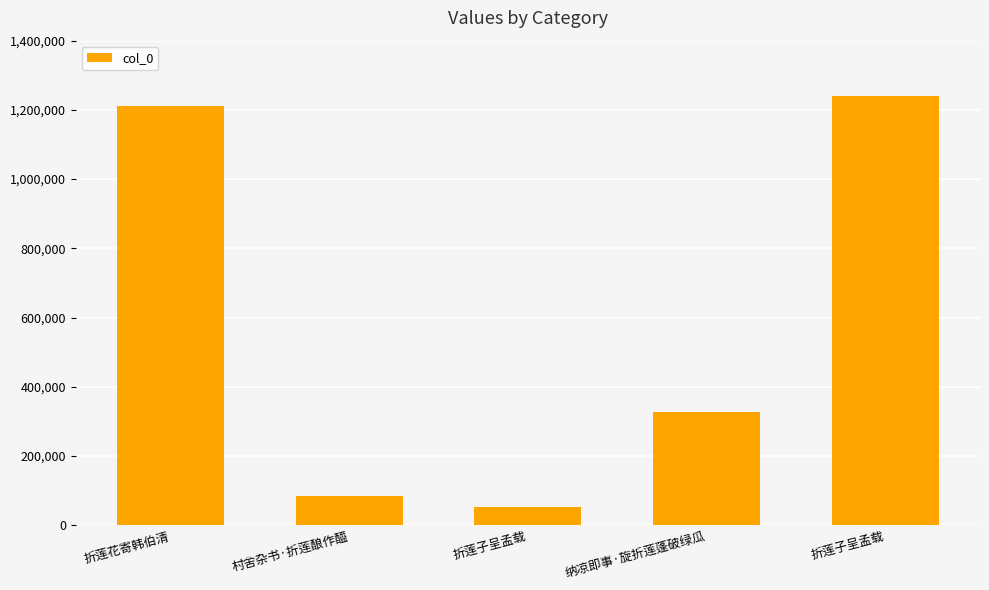

Which label corresponds to the smallest value in the chart?

折莲子呈孟载